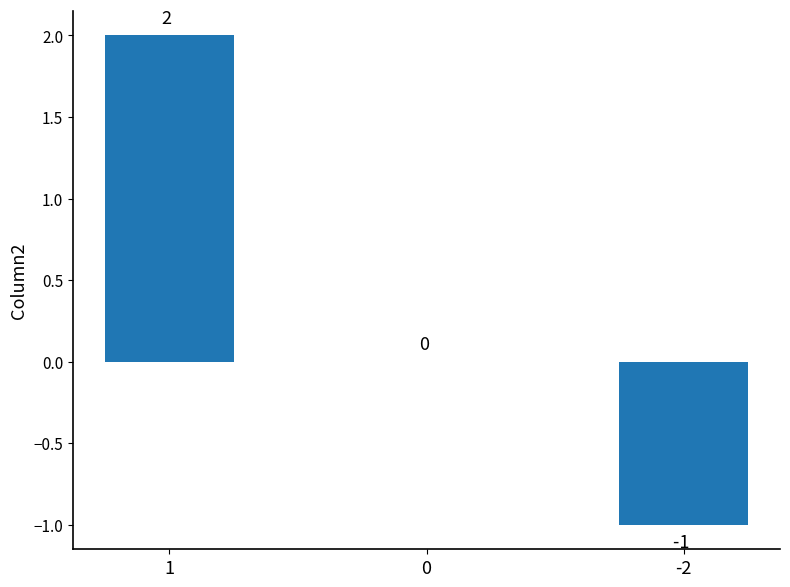

What is the sum of all values?

1